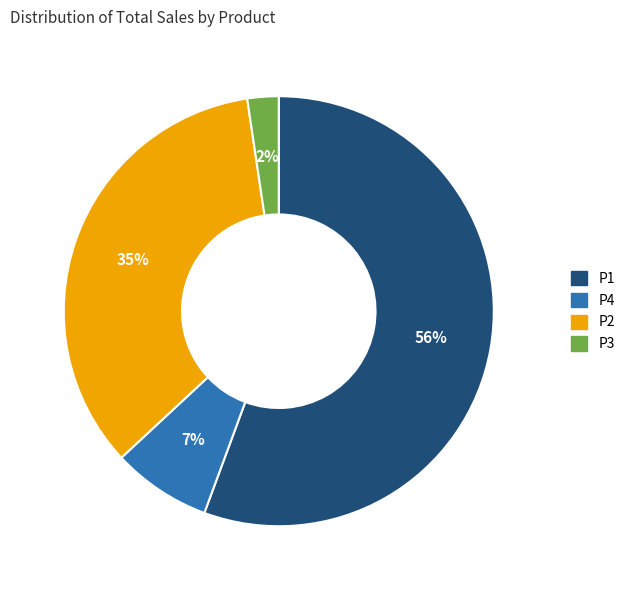

Which category accounts for the majority?

P1